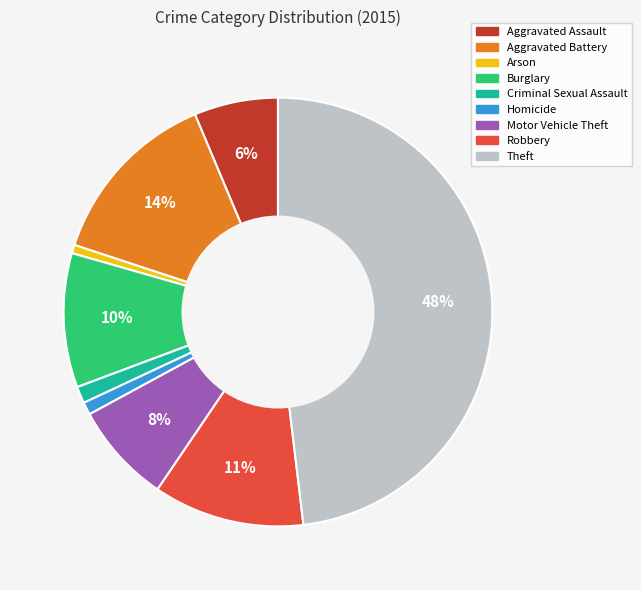

To the nearest percent, what is the average slice percentage?

11%